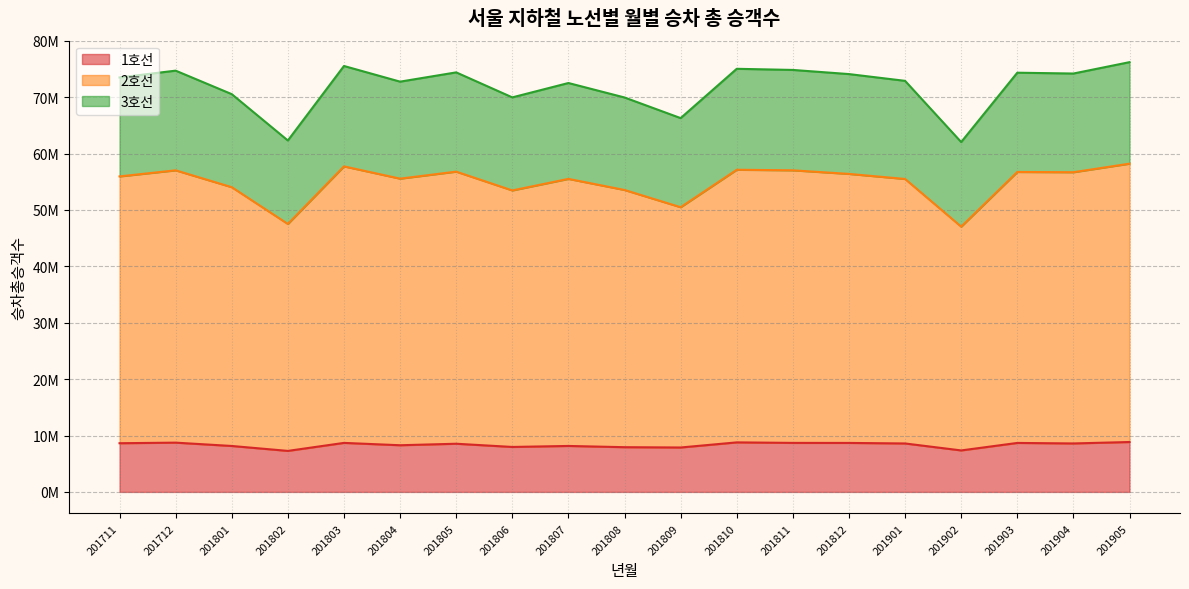

Which label corresponds to the largest value in the chart?

201905